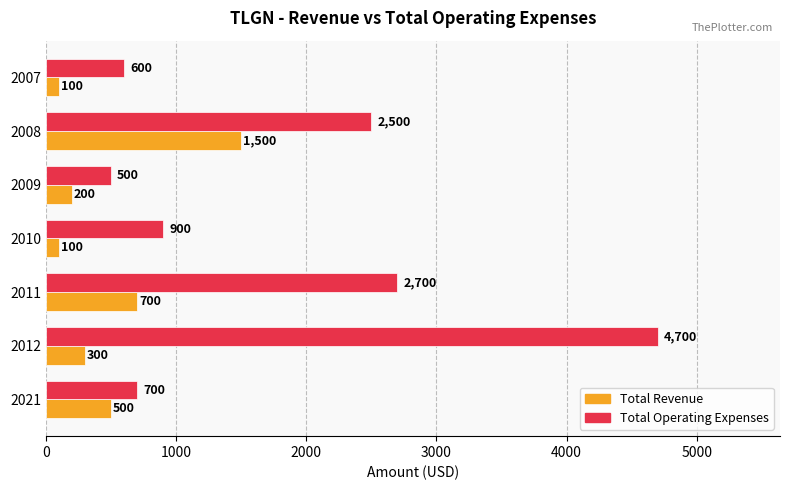

Is it true that Total Operating Expenses equals 900 at 2010?

True